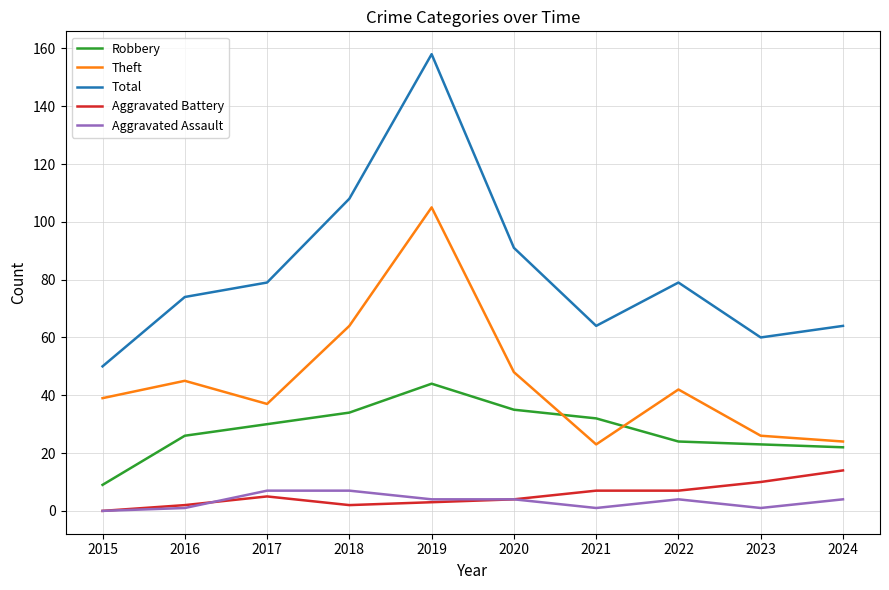

What is the difference between the maximum and second lowest values in the Total series?

98